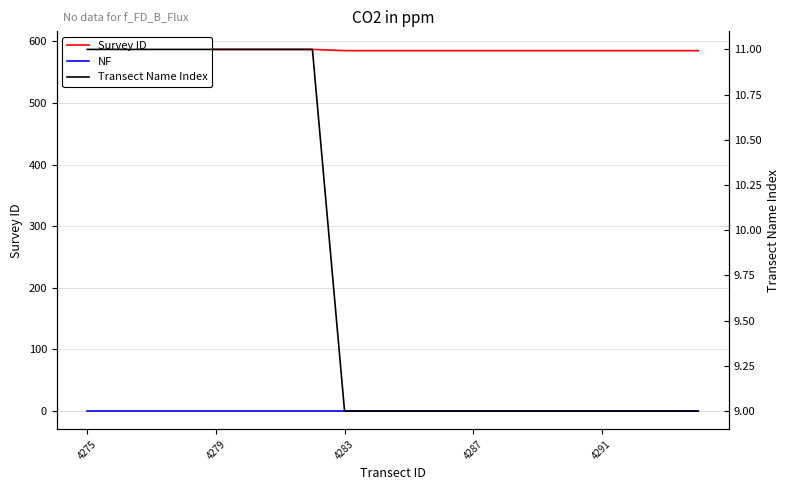

Which series has the largest total across all categories?

Survey ID